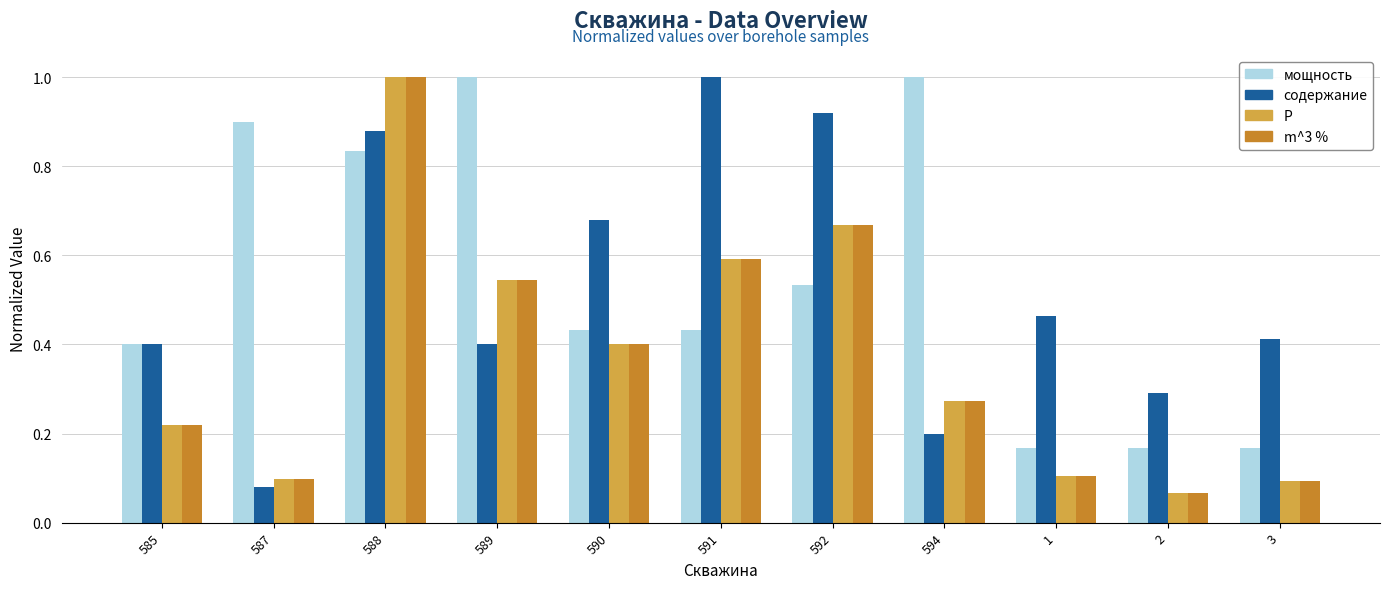

How many distinct data groups are displayed?

4